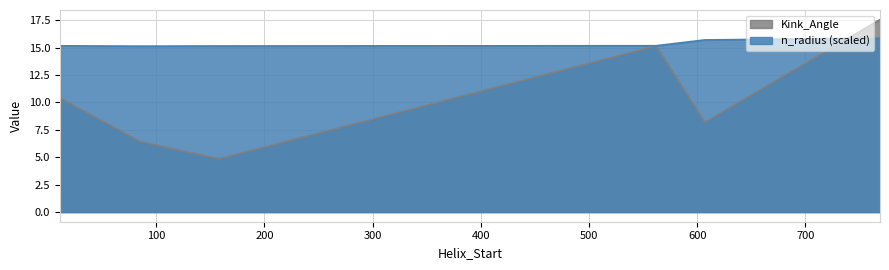

Does the chart display data point markers on the line(s)?

No